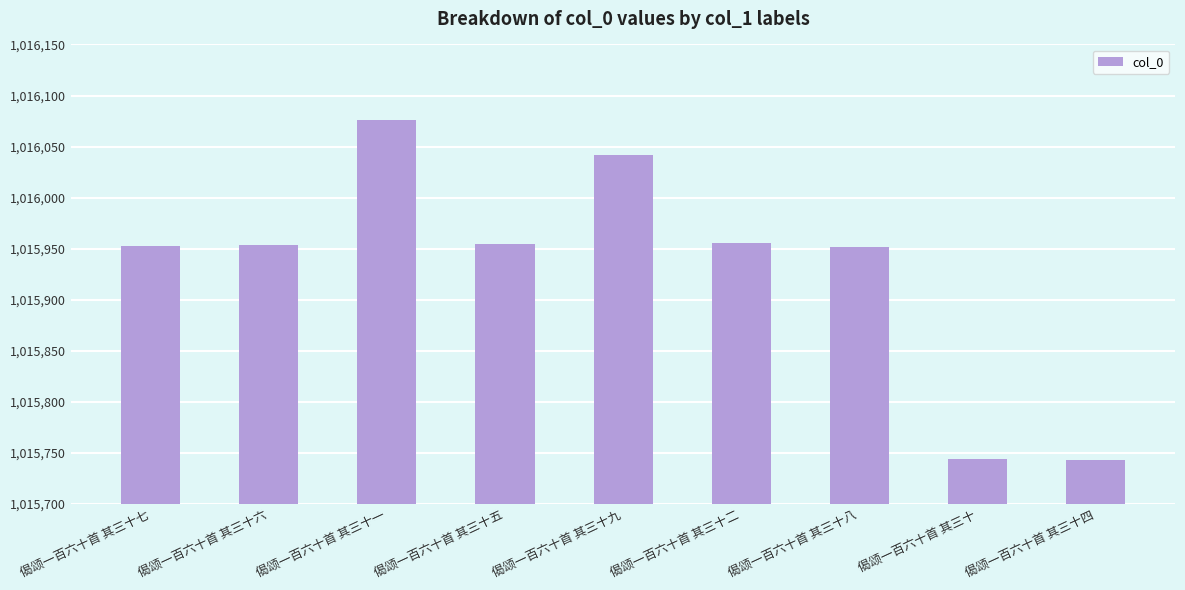

Count the number of data series in this chart.

1